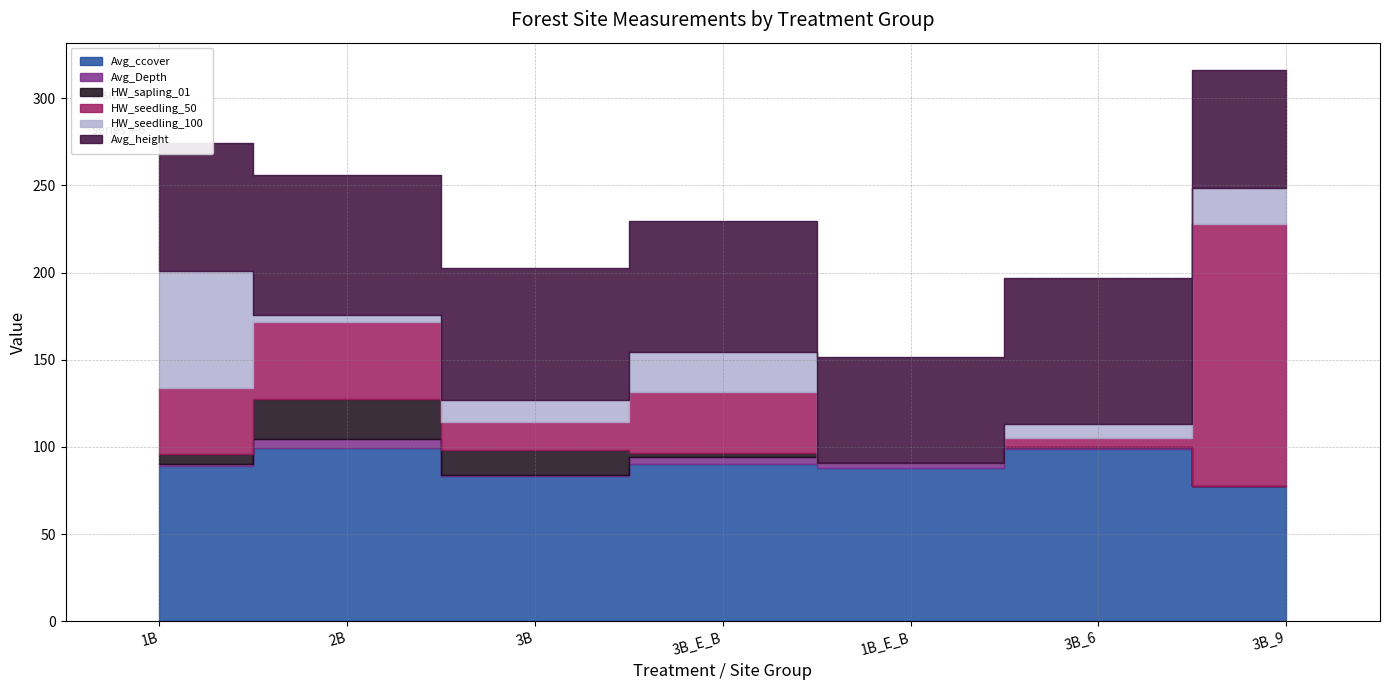

At which category does the chart reach its peak across all series?

3B_9